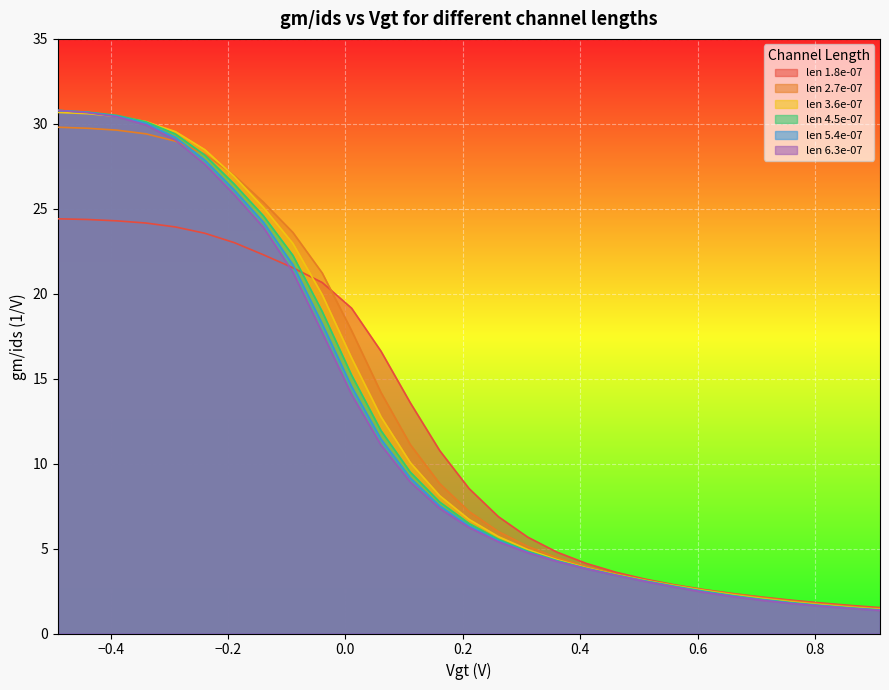

What are all the series names shown in the legend?

len 1.8e-07, len 2.7e-07, len 3.6e-07, len 4.5e-07, len 5.4e-07, len 6.3e-07